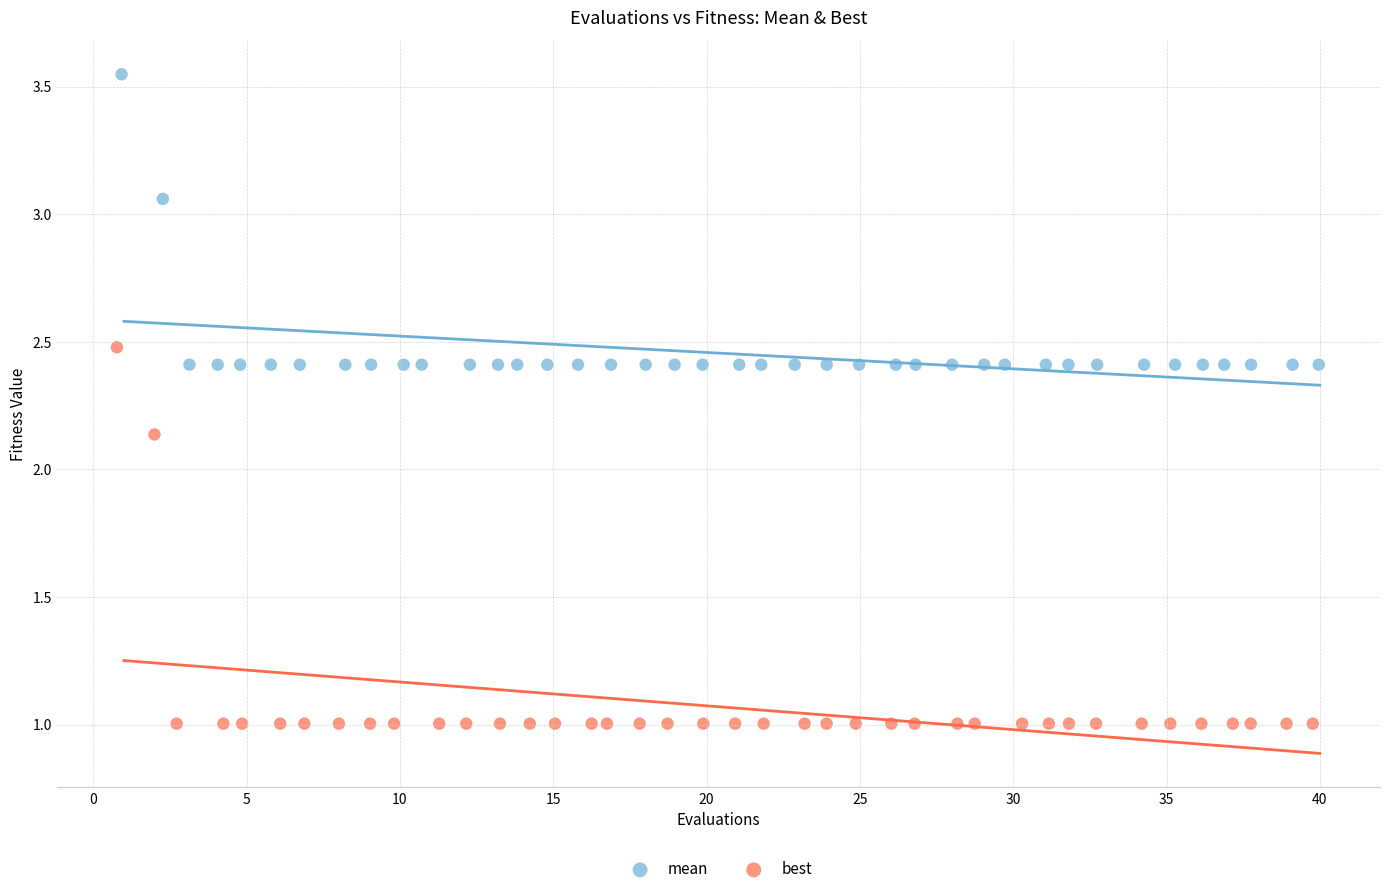

Which series has the widest spread of Y values?

best